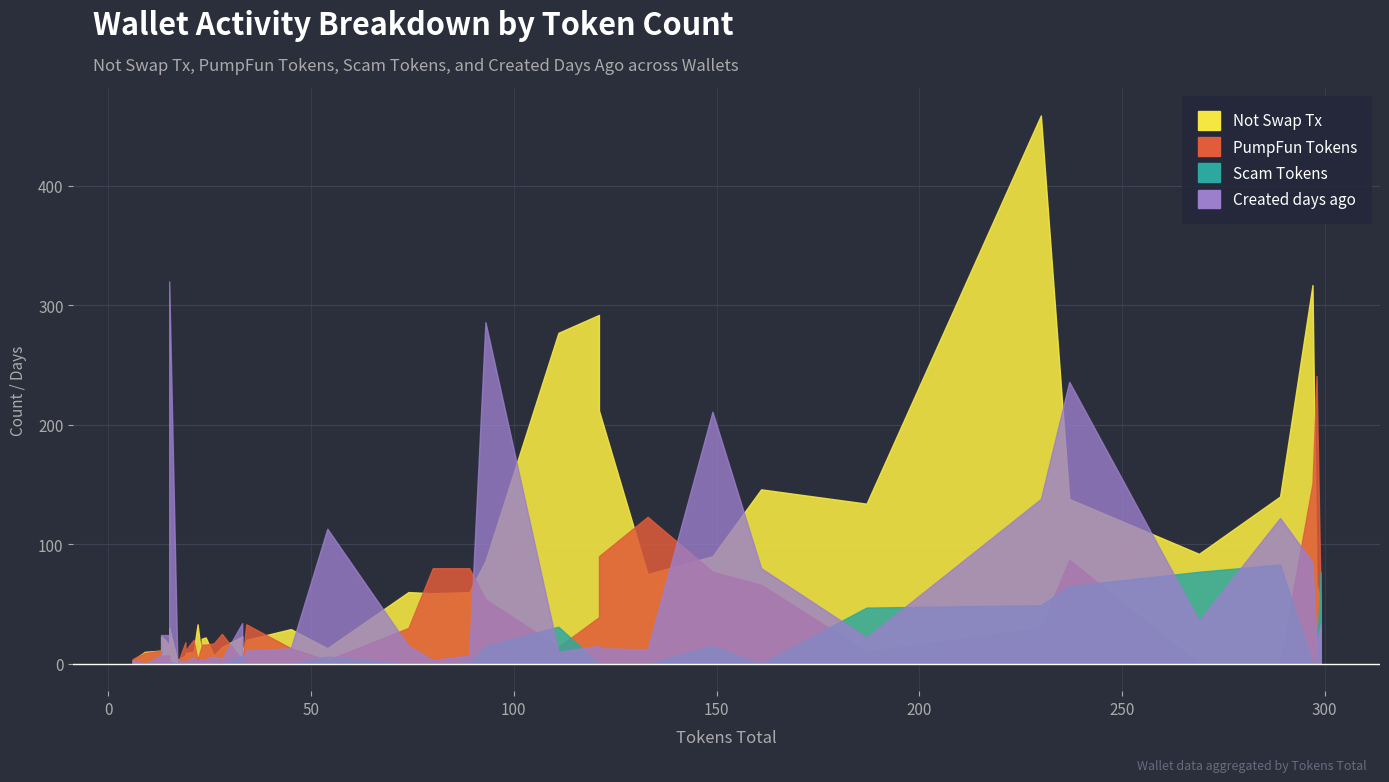

Which series changed the most between 54 and 15?

Created days ago